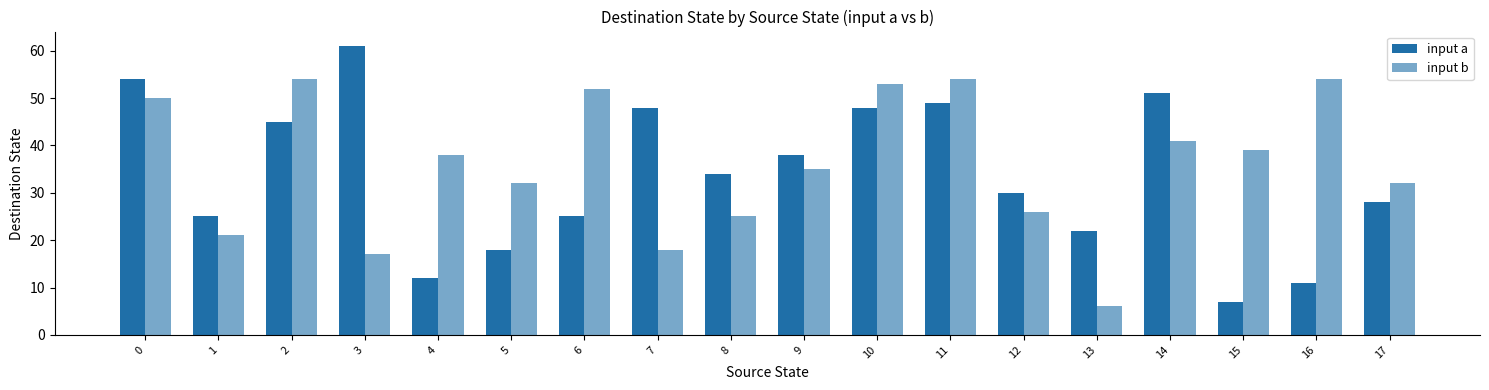

Where is input b nearest to the value 30?

5